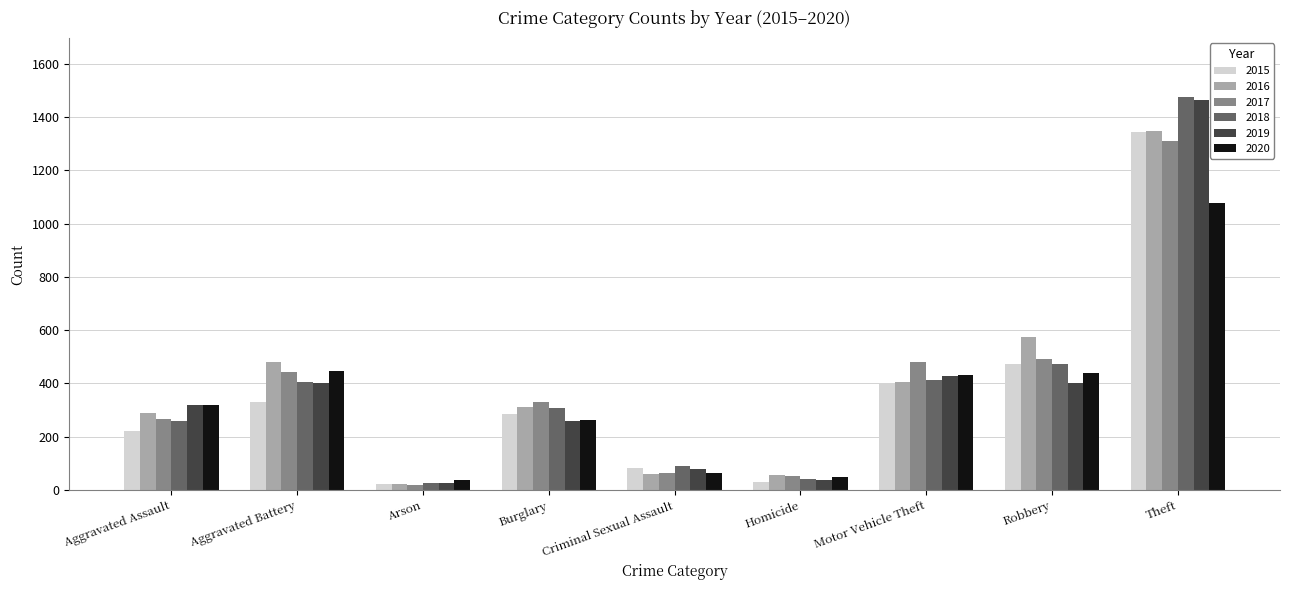

Count the number of data series in this chart.

6